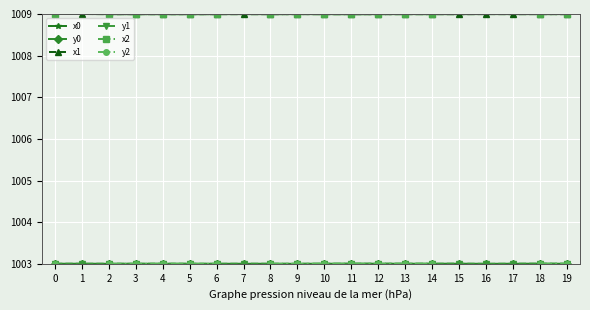

How many lines are shown in the chart?

6